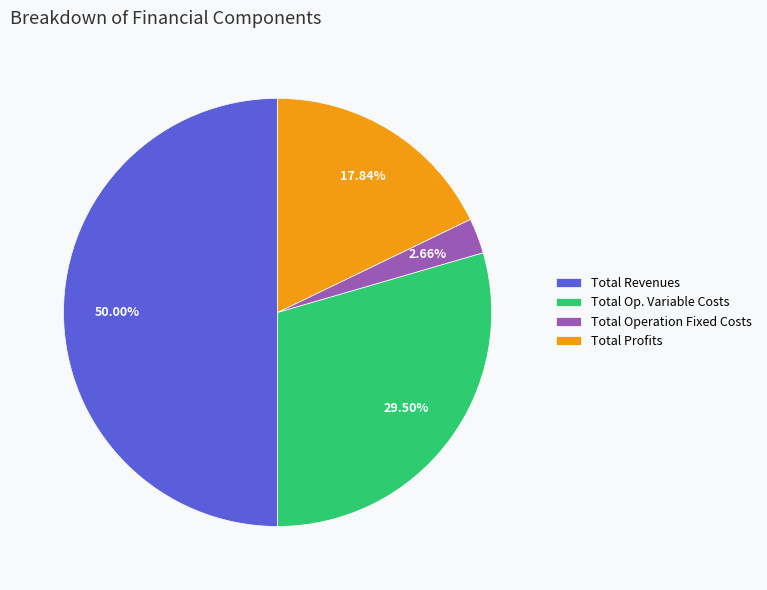

What is the majority slice?

Total Revenues